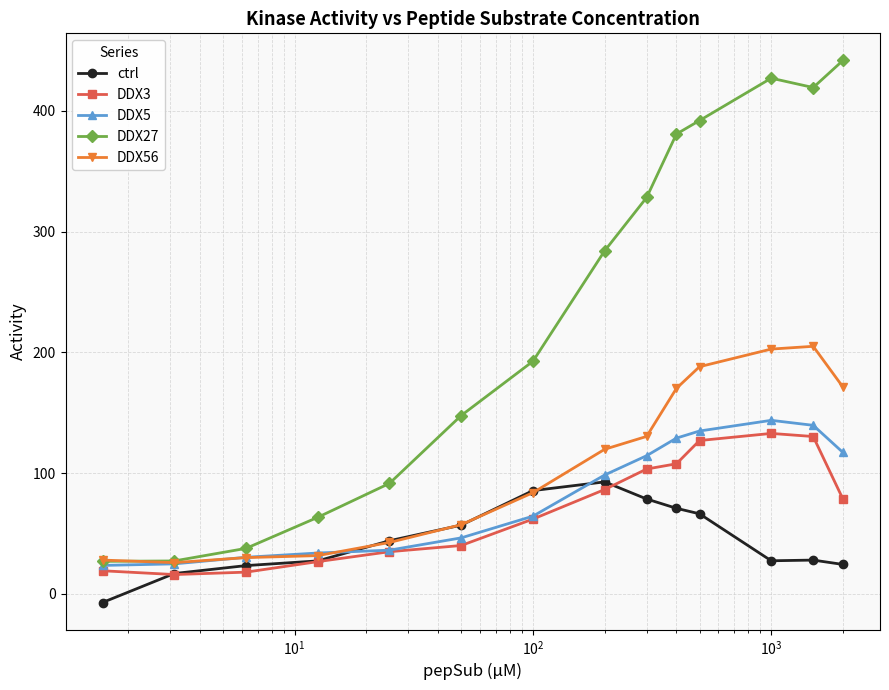

True or false: DDX27 has more than 2 points higher than both neighbors.

False